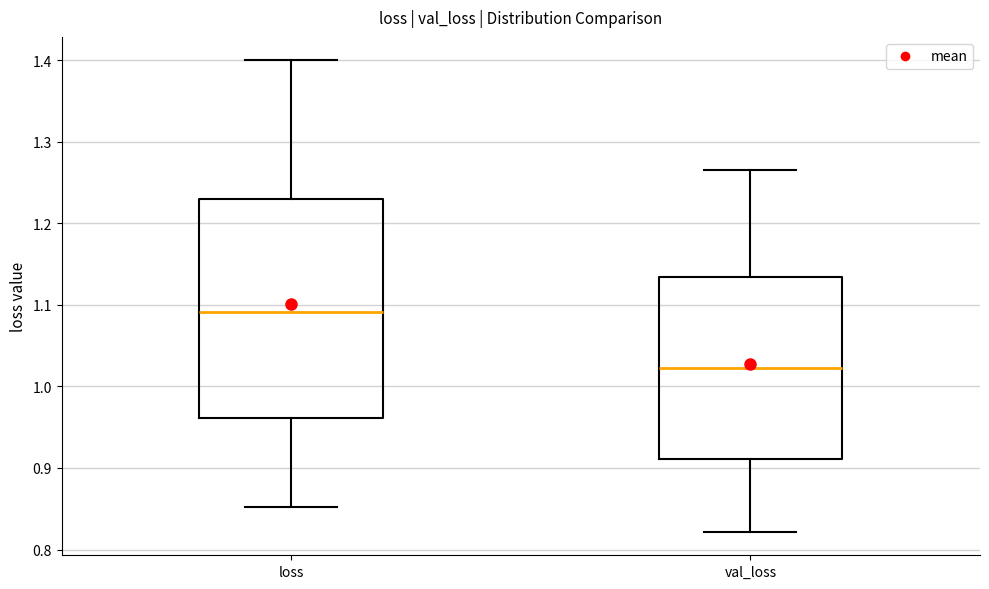

Reading left to right, transcribe this box plot: for each box, give where its median line is, the range the box spans, and where its two whiskers end, as read against the y-axis. The values are not printed on the chart, so give them approximately, as read against the axis.

loss: median 1.09, box 0.96 to 1.23, whiskers 0.85 to 1.40
val_loss: median 1.02, box 0.91 to 1.13, whiskers 0.82 to 1.27